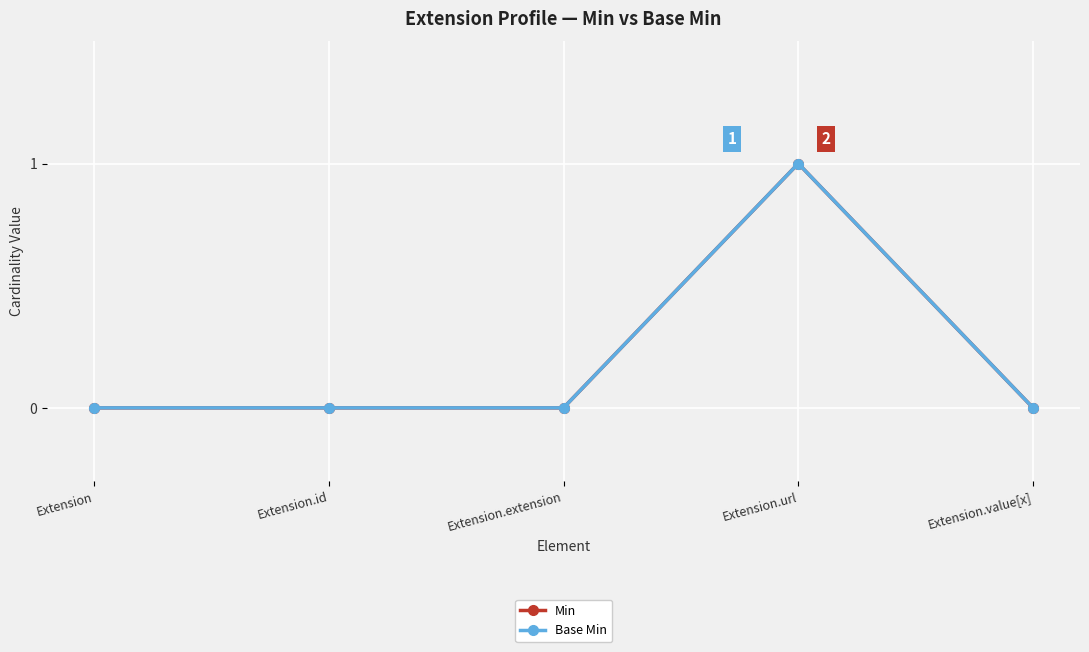

What position from the right is Extension.value[x]?

1